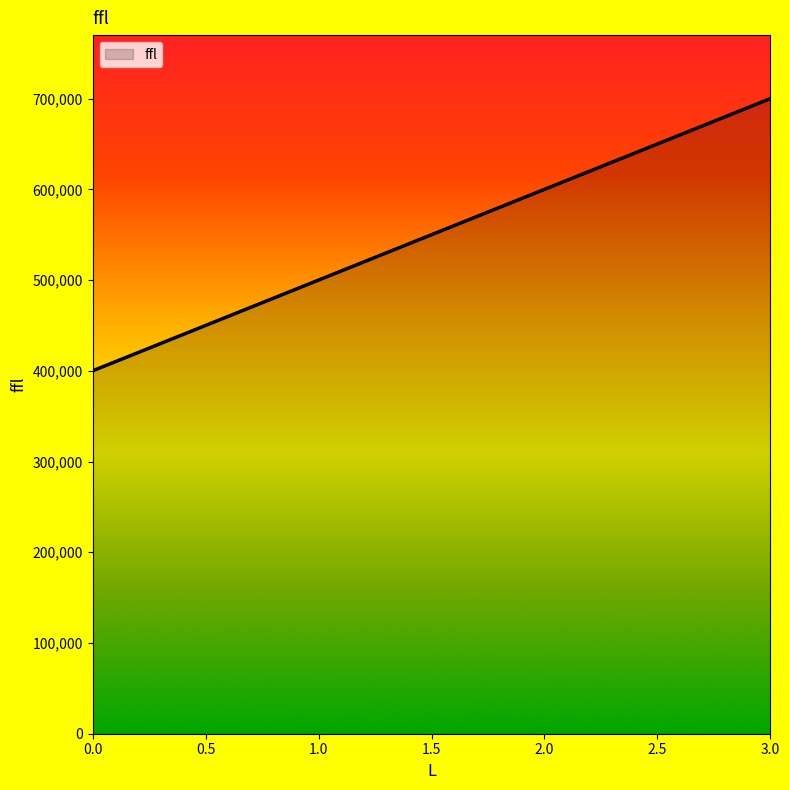

The value at 2.0 is 972083. True or false?

False